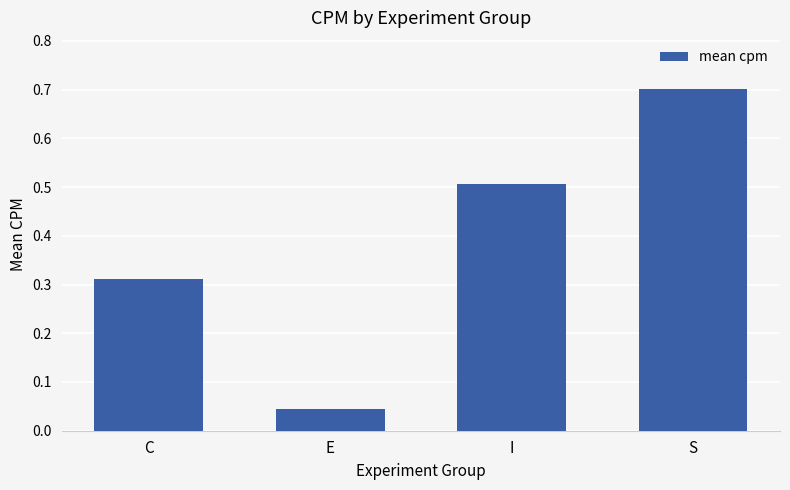

How many bars are there in total?

4